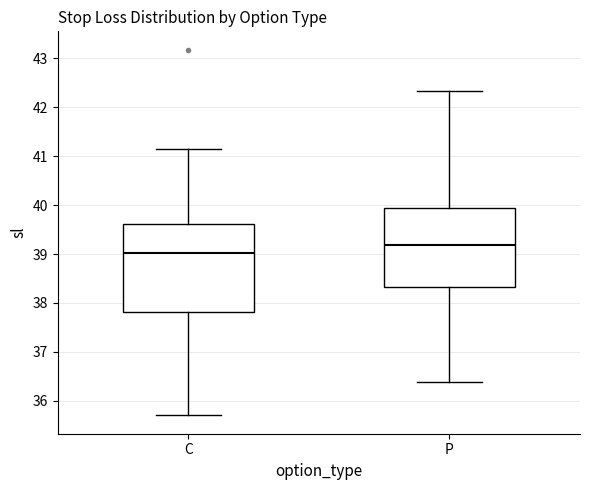

Which box's median line is the lowest?

C